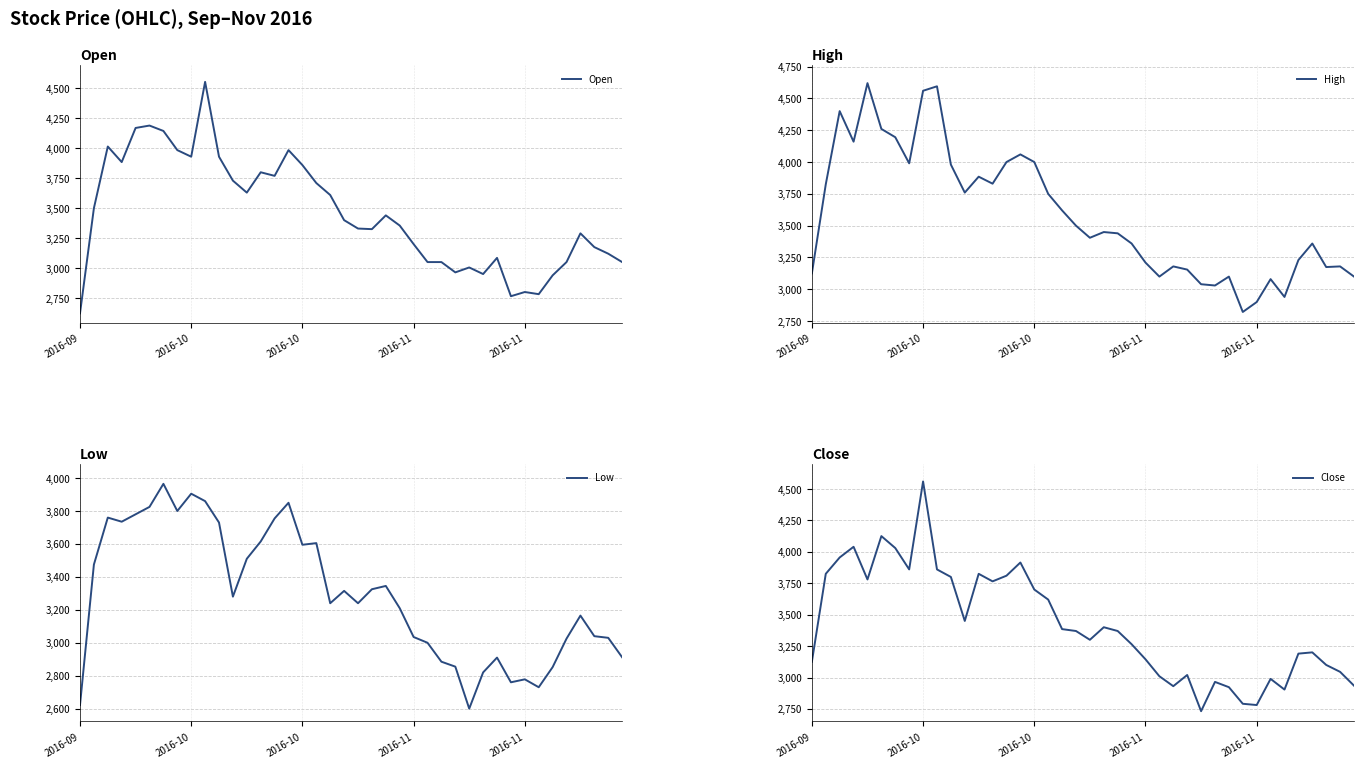

What are all the series names shown in the legend?

Open, High, Low, Close